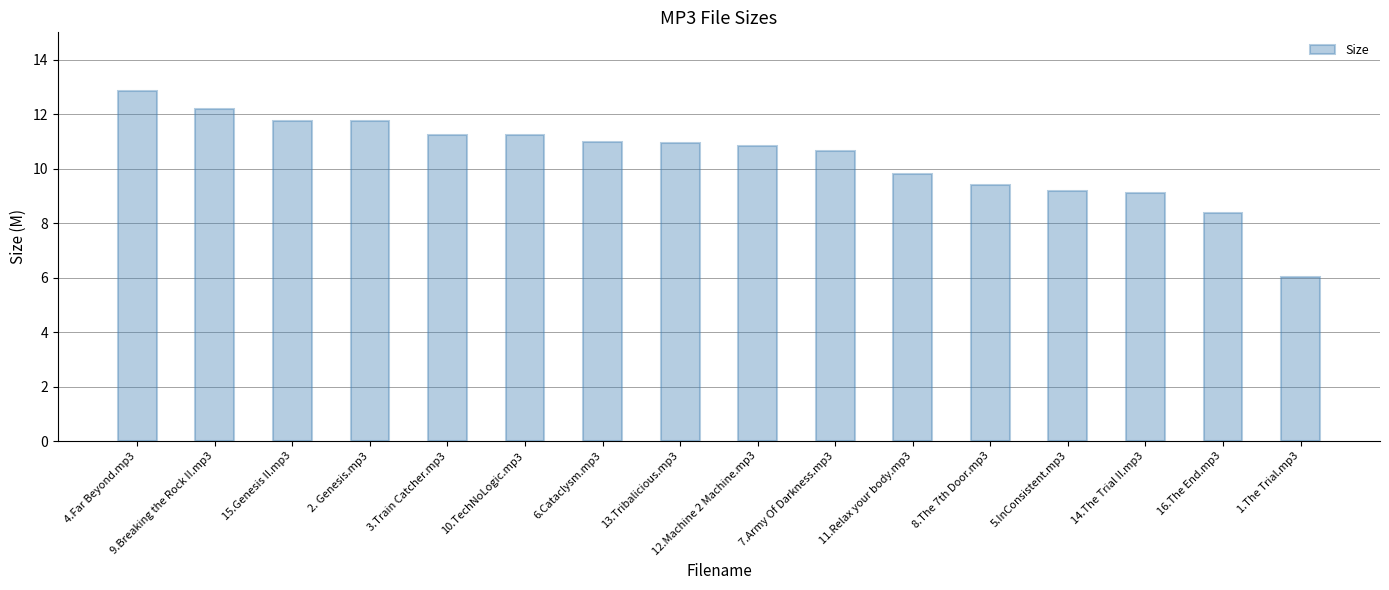

At which label does the data first exceed 10?

4.Far Beyond.mp3